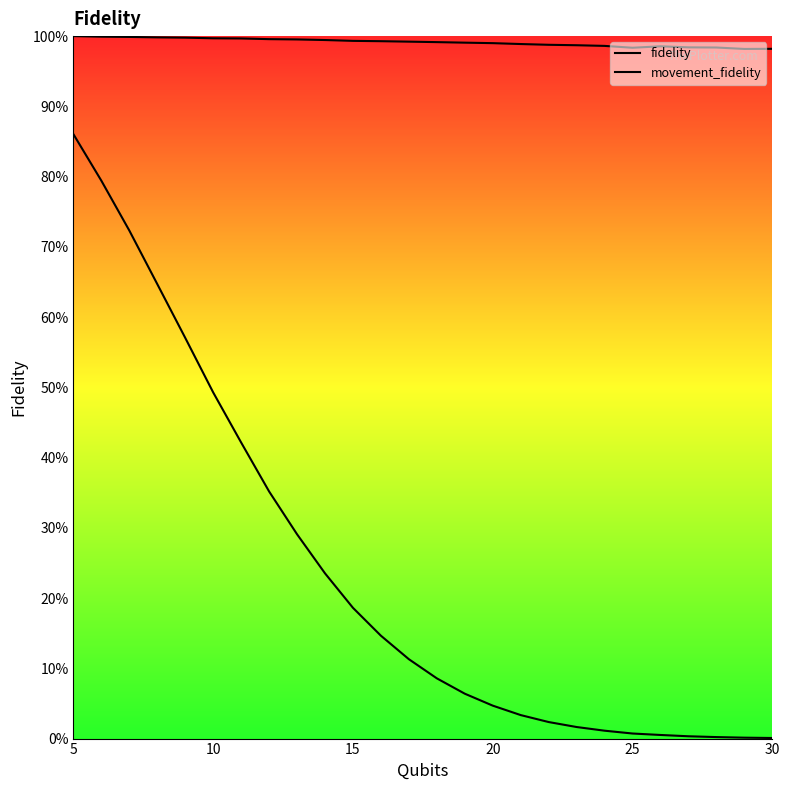

At how many categories does at least one series exceed 0?

26